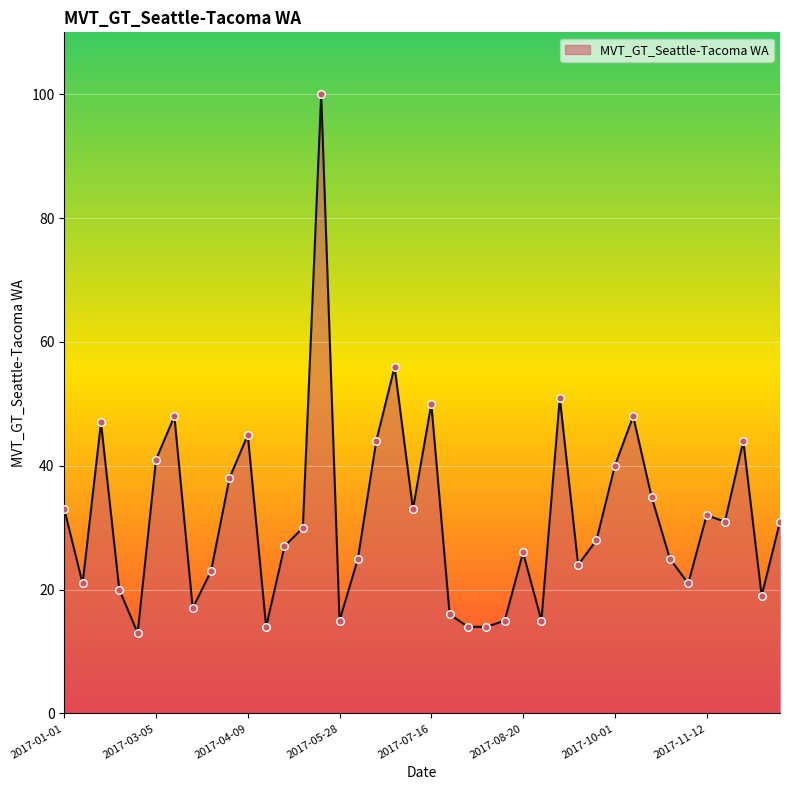

What is the smallest value displayed?

13